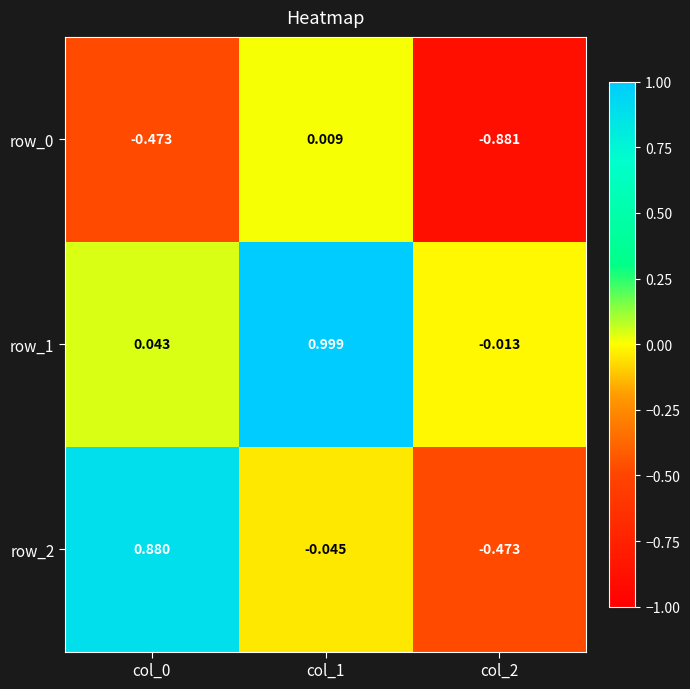

Rank the series by their maximum value, from highest to lowest.

row_1, row_2, row_0